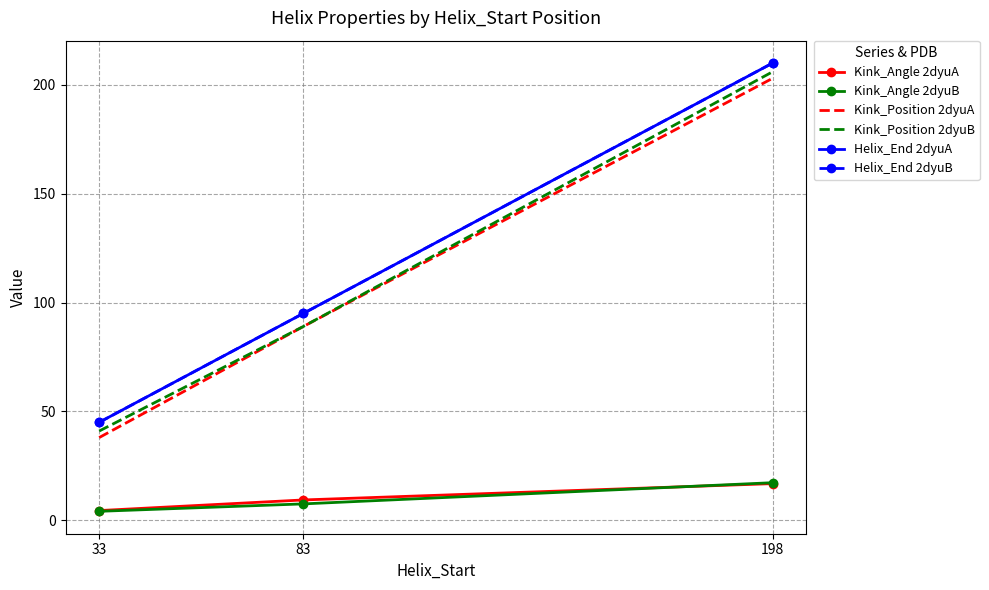

True or false: Kink_Position 2dyuB has a value of 89.0 at 83.

True